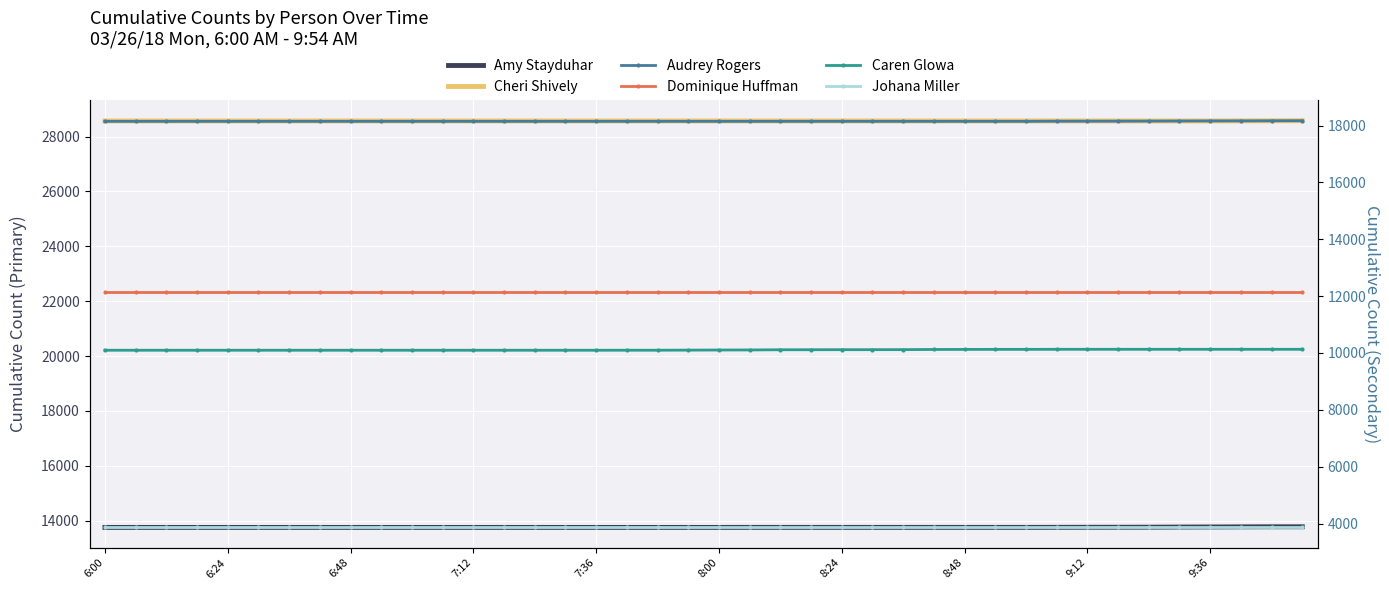

What is the difference between the maximum and minimum values in the Amy Stayduhar series?

23